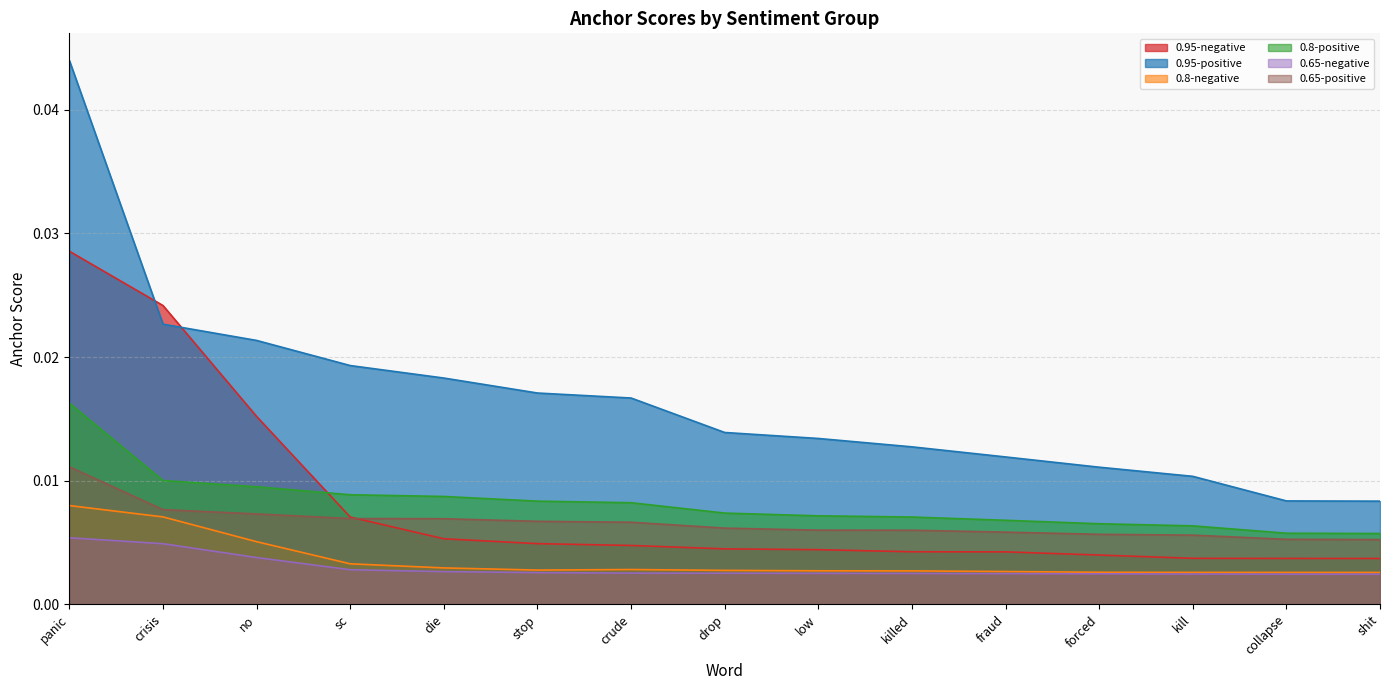

True or false: 0.8-positive has more than 1 interior local peaks.

False